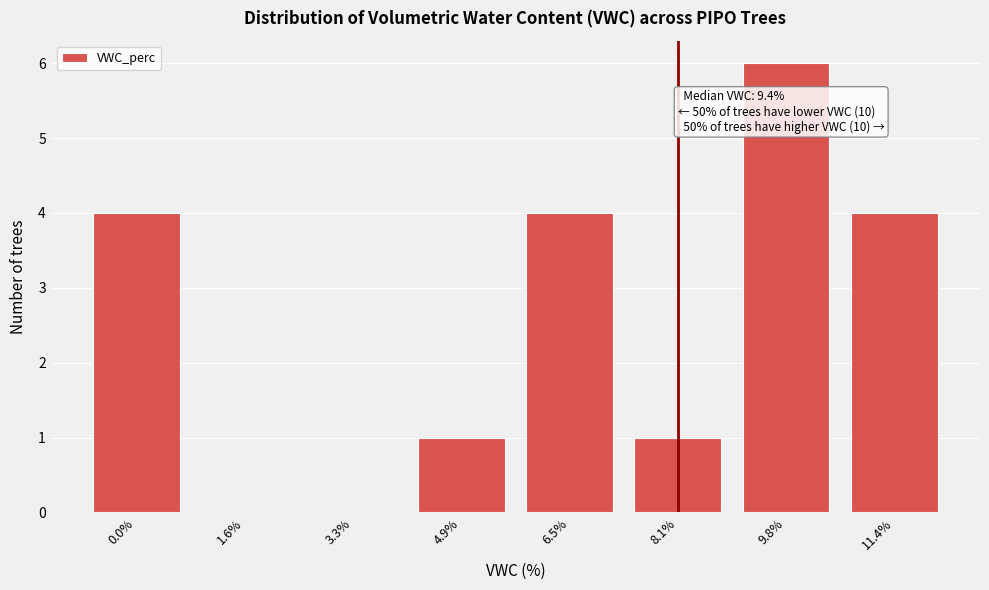

Reading right to left, transcribe all the data shown in this chart.

11.4%=4	9.8%=6	8.1%=1	6.5%=4	4.9%=1	3.3%=0	1.6%=0	0.0%=4